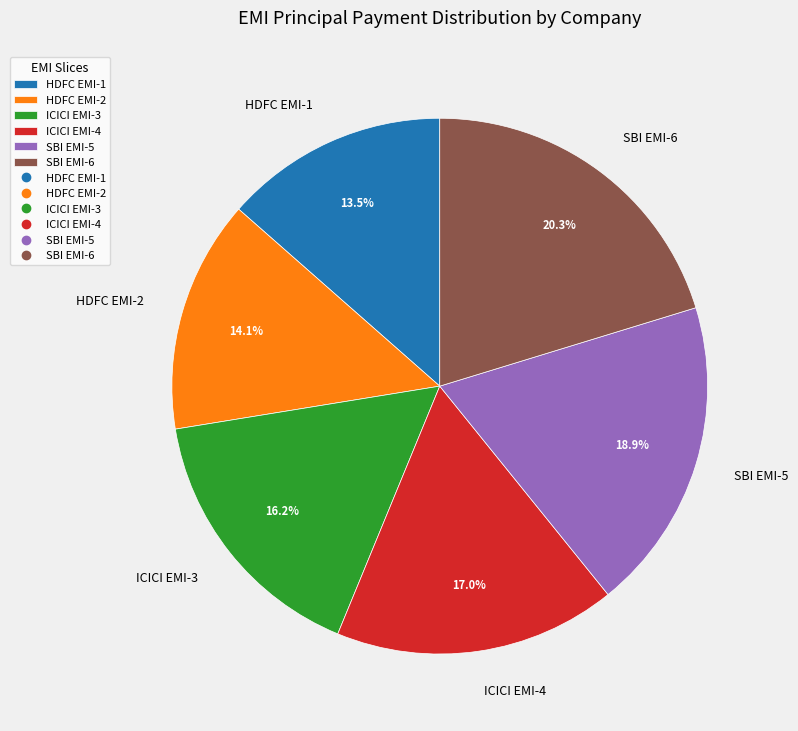

How many slices are in this pie chart?

6